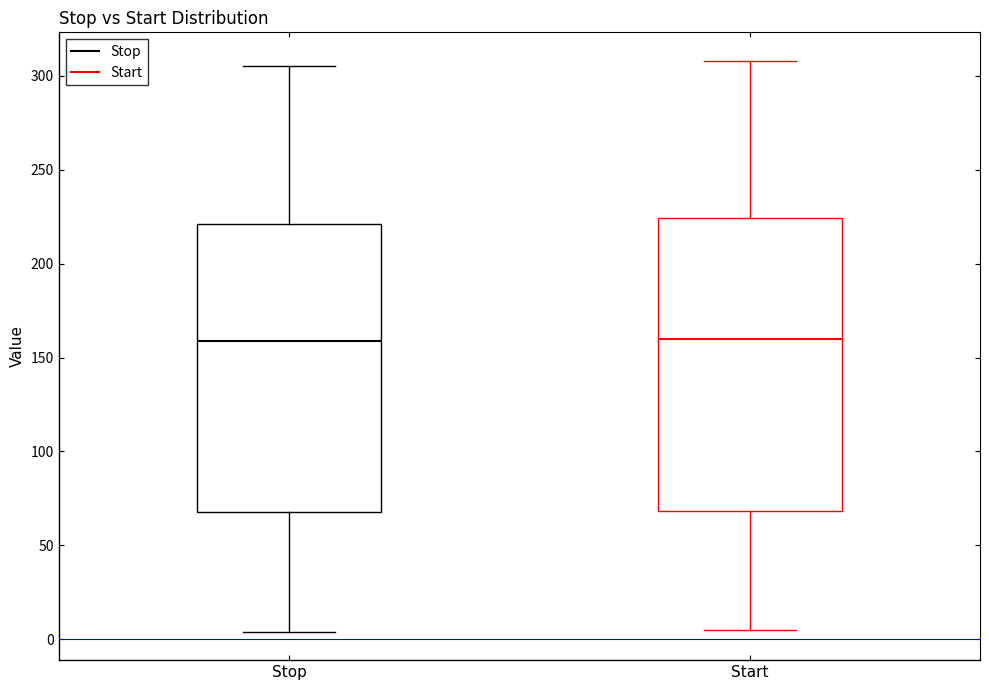

Where is the lower edge of the box for Start on the y-axis? The values are not printed on the chart, so give them approximately, as read against the axis.

70